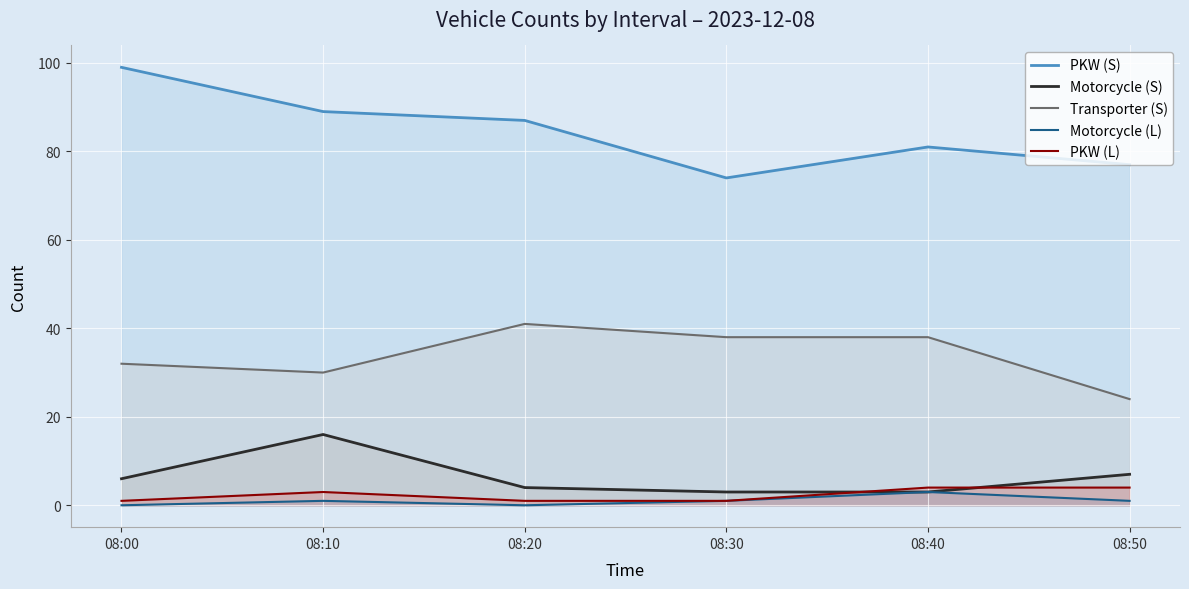

List the series in order of their peak value, highest first.

PKW (S), Transporter (S), Motorcycle (S), PKW (L), Motorcycle (L)